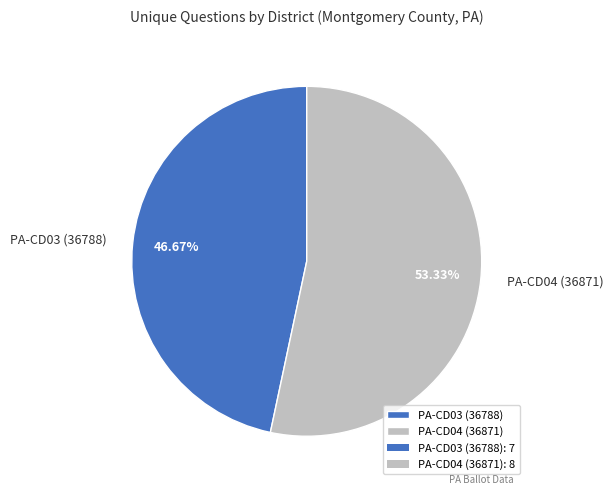

Which slice is the largest?

PA-CD04 (36871)